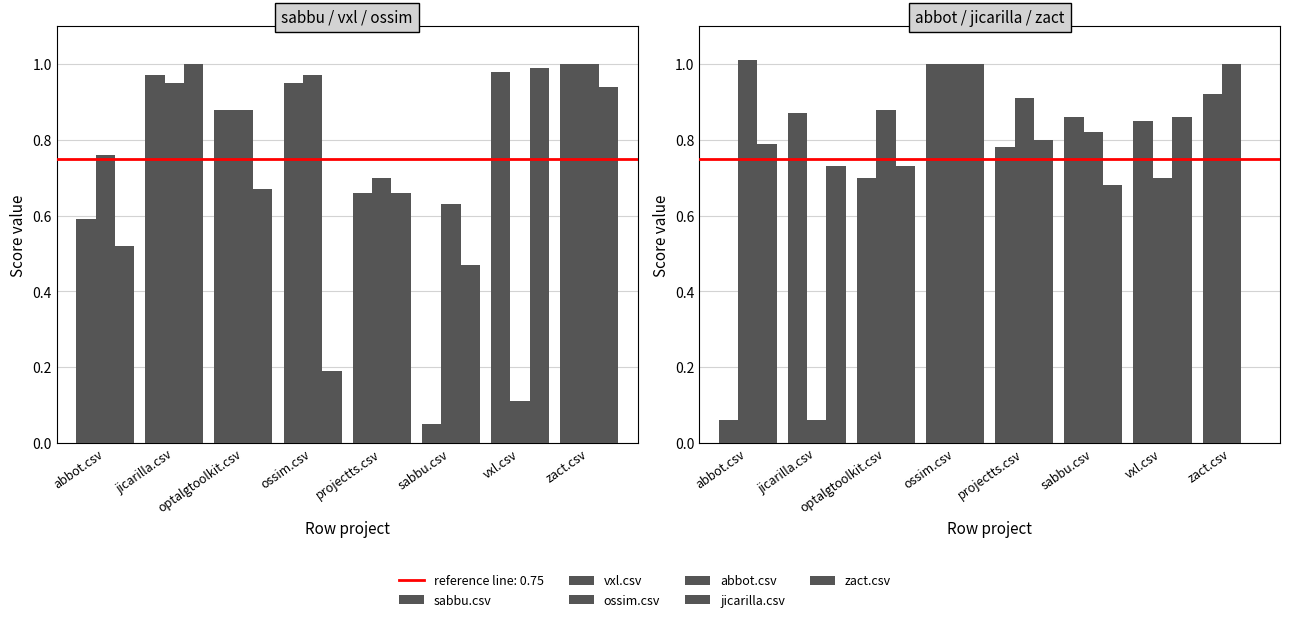

Is the value of abbot.csv at optalgtoolkit.csv greater than the value of ossim.csv at vxl.csv?

No